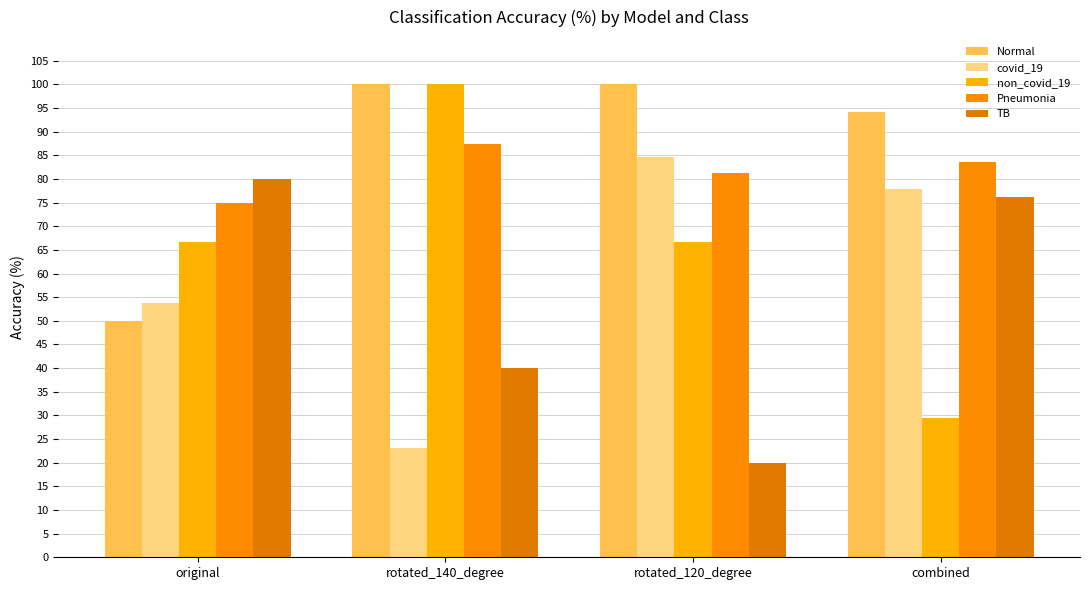

True or false: non_covid_19 has a value of 46.6 at combined.

False